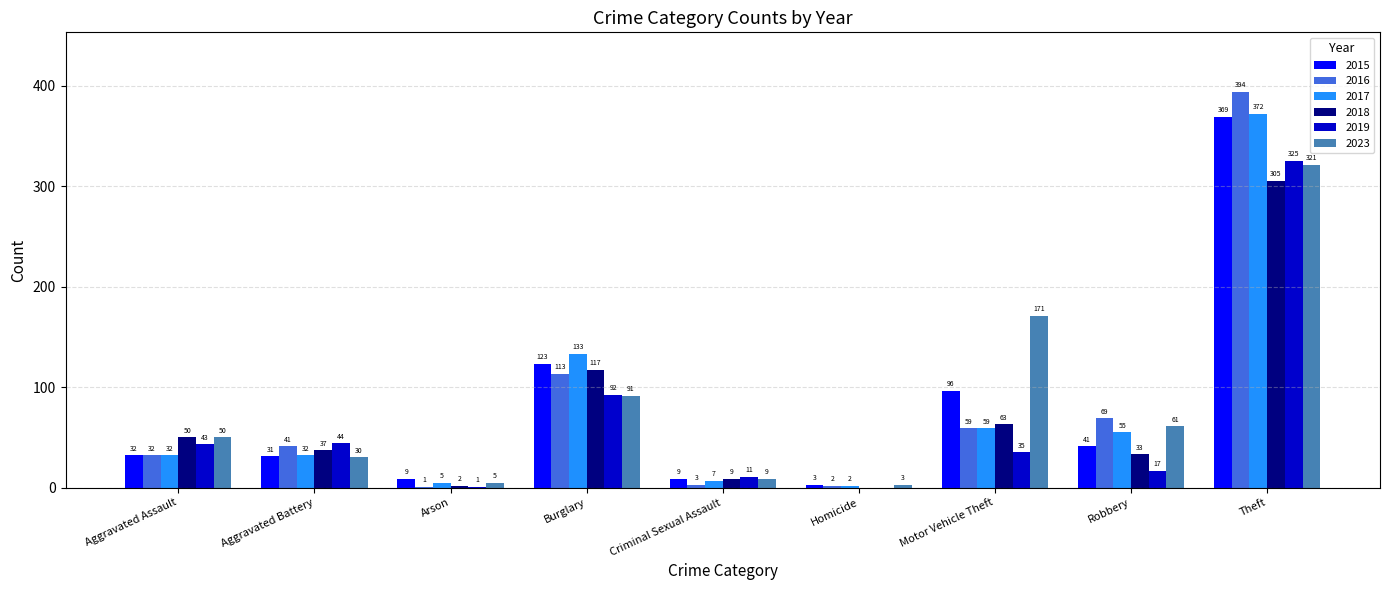

At which category is the sum across all series the highest?

Theft